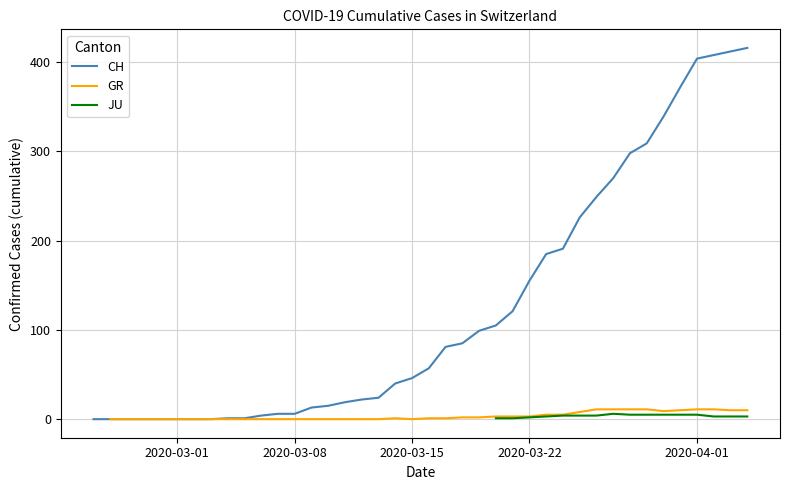

Does the chart display data point markers on the line(s)?

No